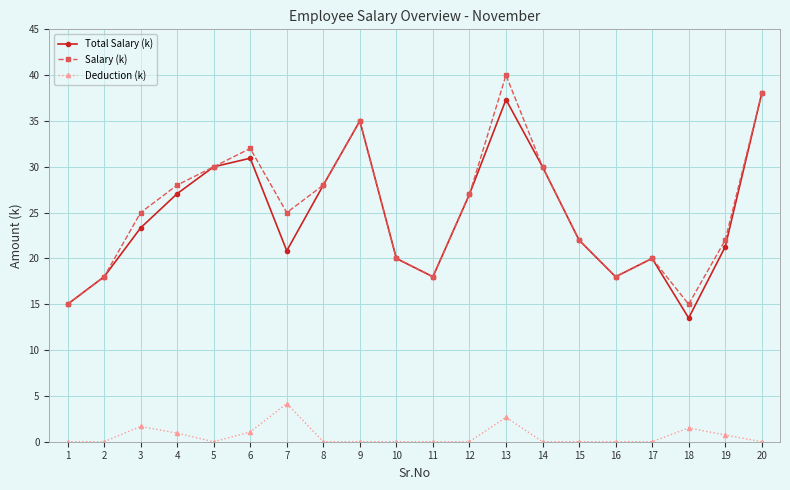

What is the value of the Salary (k) point at the 5th from the left?

30.0